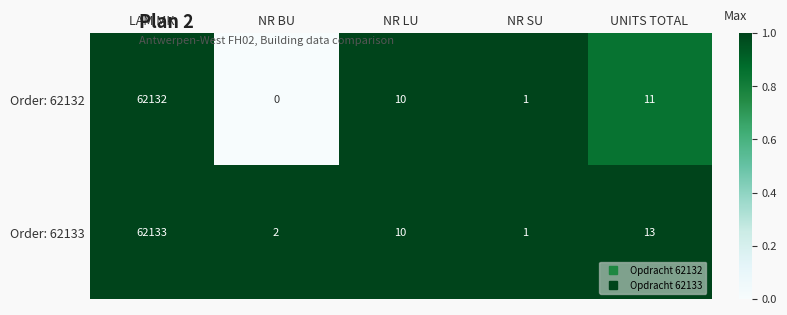

Reading left to right, extract all data points from this chart.

Order: 62132: LAM MK=62132	NR BU=0	NR LU=10	NR SU=1	UNITS TOTAL=11
Order: 62133: LAM MK=62133	NR BU=2	NR LU=10	NR SU=1	UNITS TOTAL=13